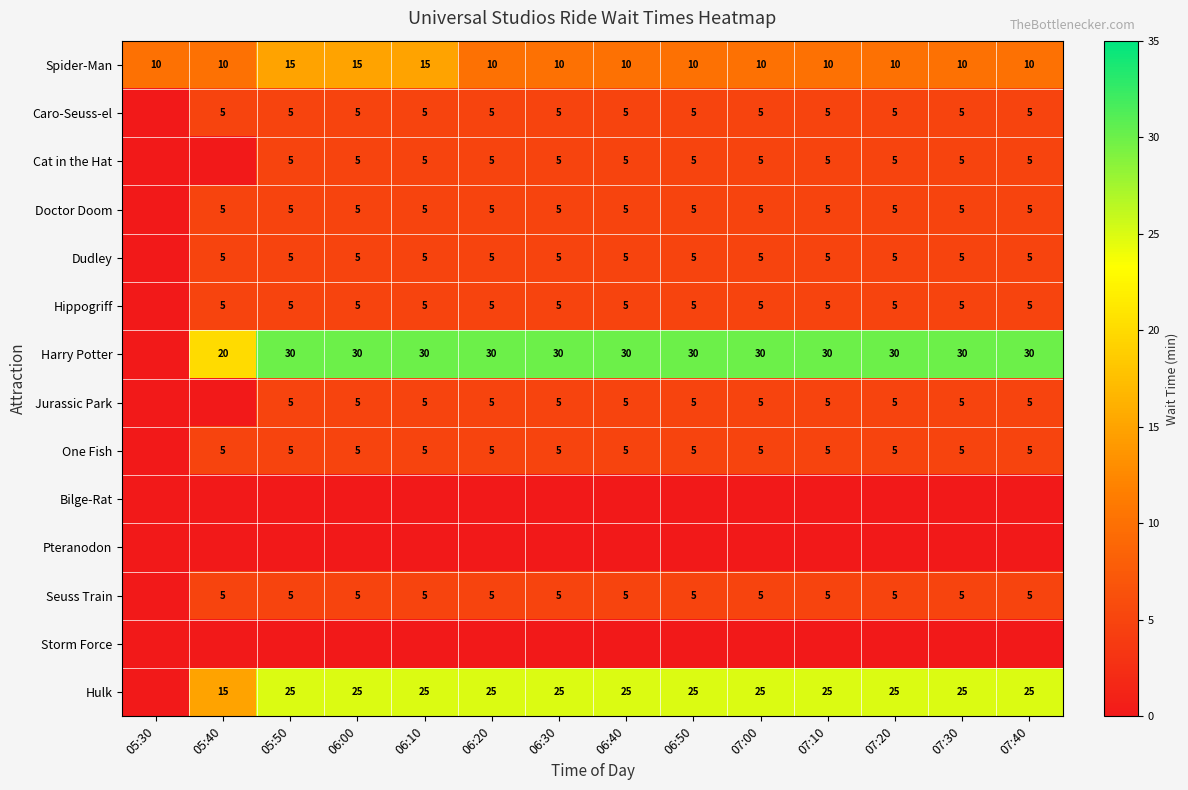

What is the difference between the Harry Potter values at 05:40 and 06:00?

10